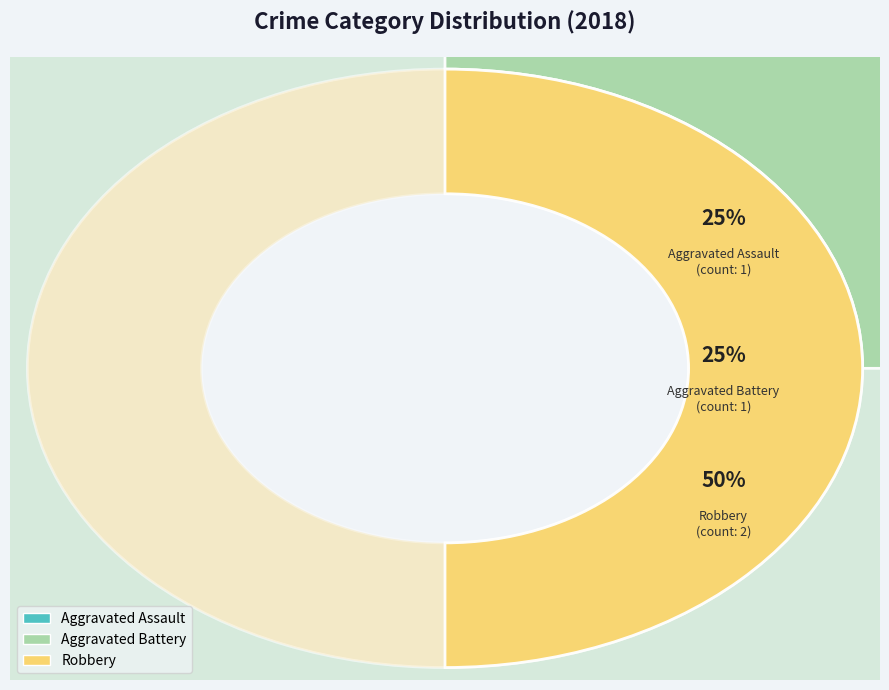

Approximately how many times larger is the value at Aggravated Battery compared to Aggravated Assault?

1.0